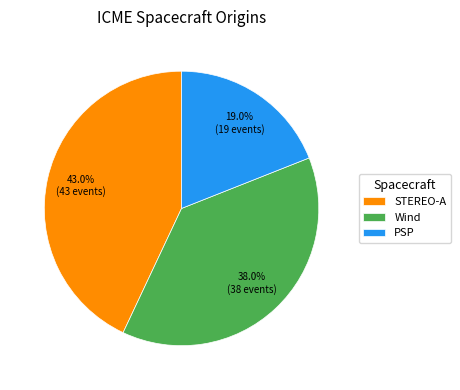

Is there any slice that represents more than half of the pie?

No